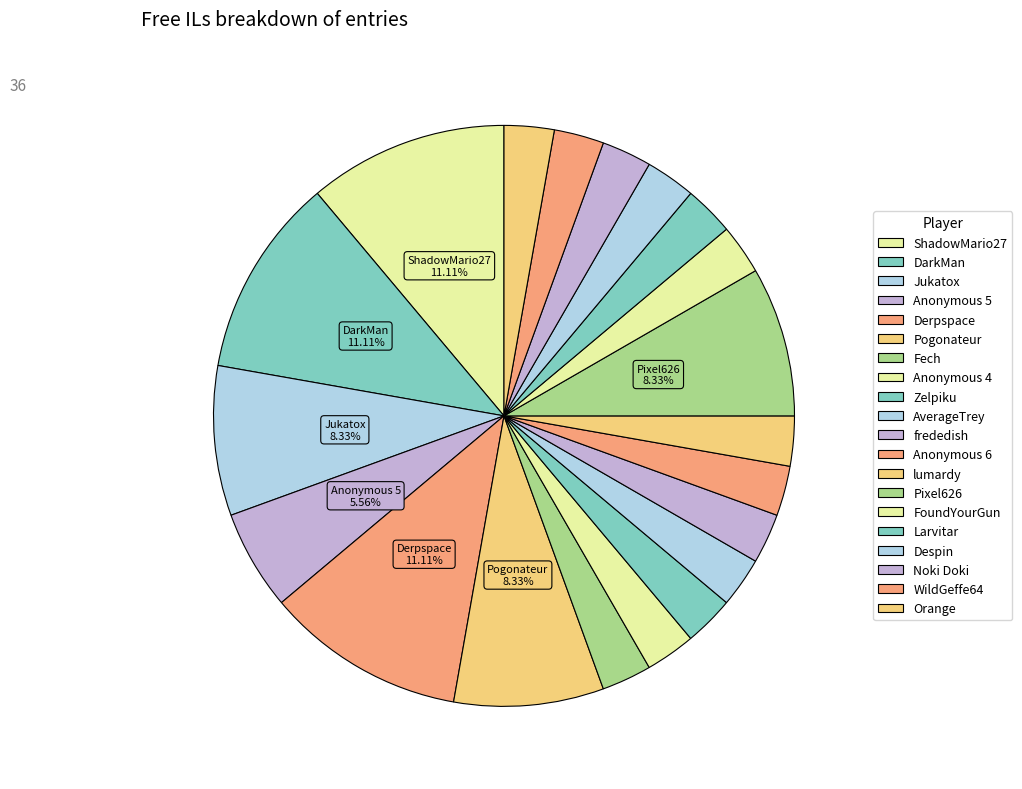

Approximately how many times larger is the value at Zelpiku compared to Orange?

1.0